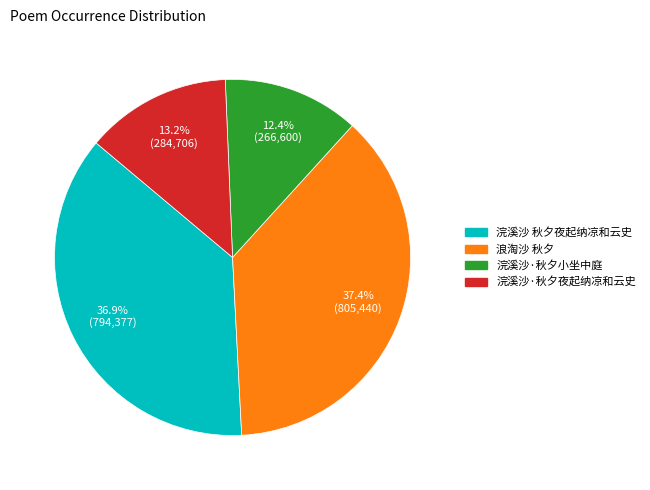

What is the largest slice in the pie chart?

浪淘沙 秋夕